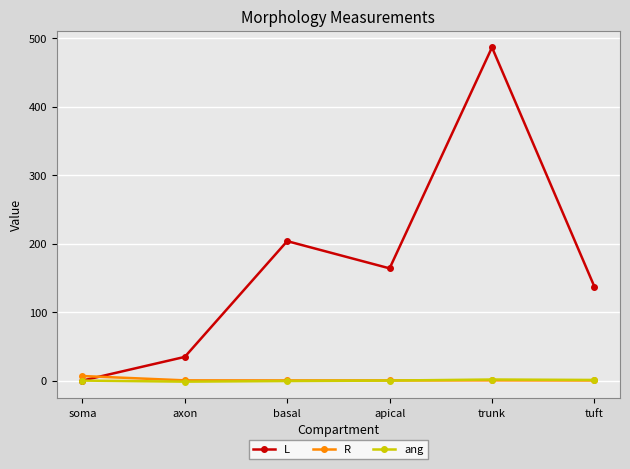

In L, how many points are lower than both neighbors (excluding endpoints)?

1